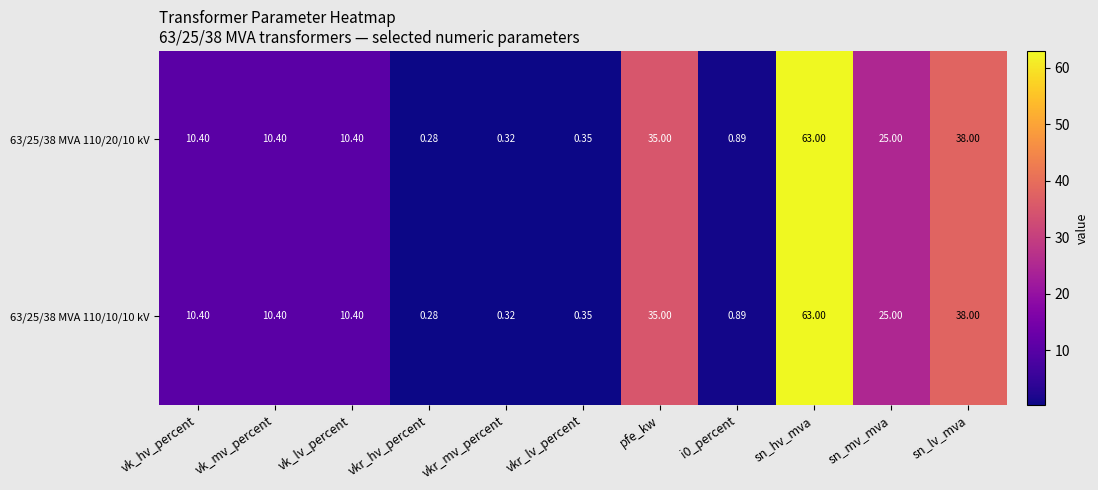

At which label does 63/25/38 MVA 110/10/10 kV first exceed 10?

vk_hv_percent